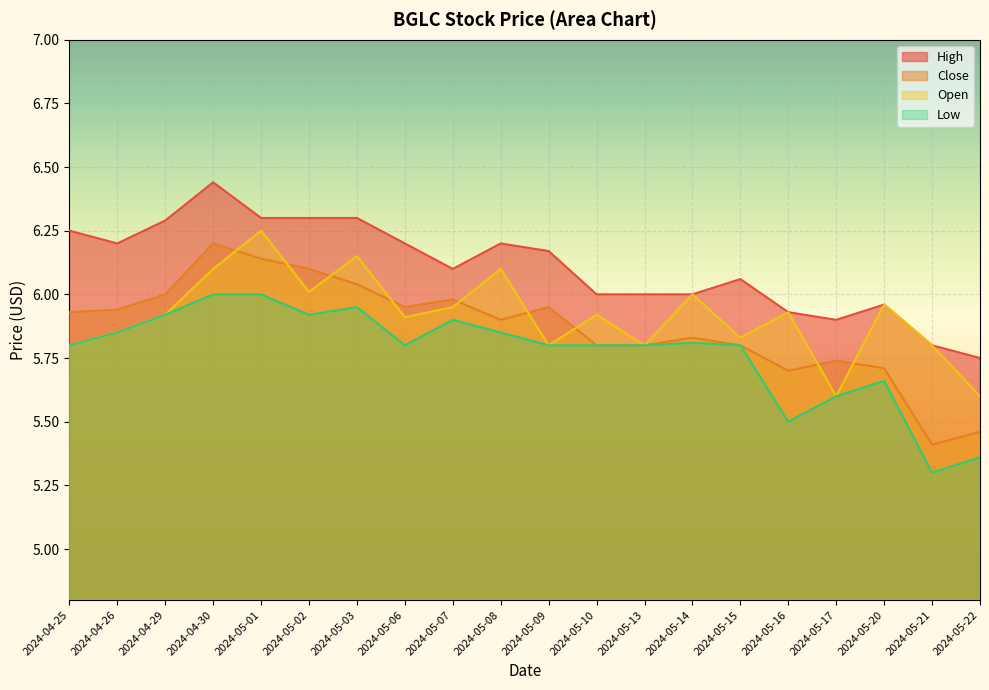

List the series in order of their peak value, lowest first.

Low, Close, Open, High